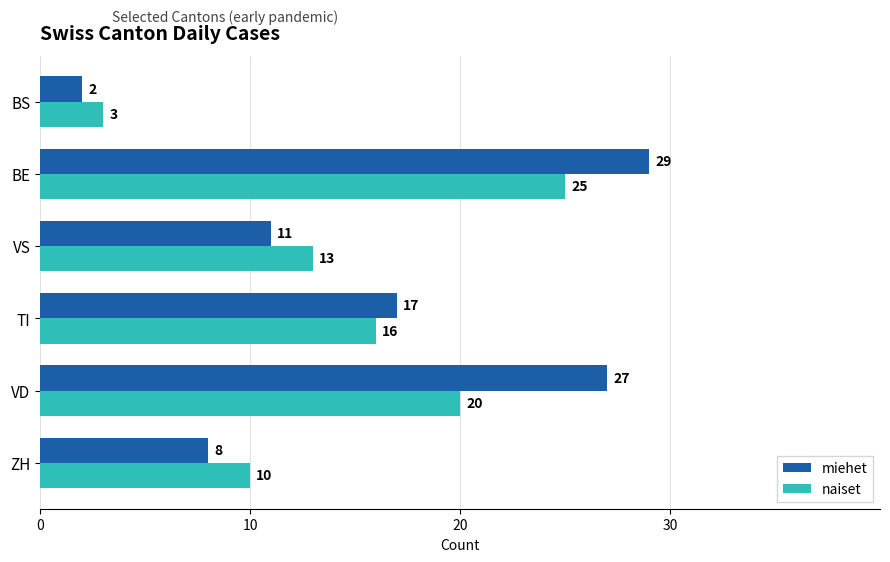

Rank the categories by naiset value from lowest to highest.

BS, ZH, VS, TI, VD, BE